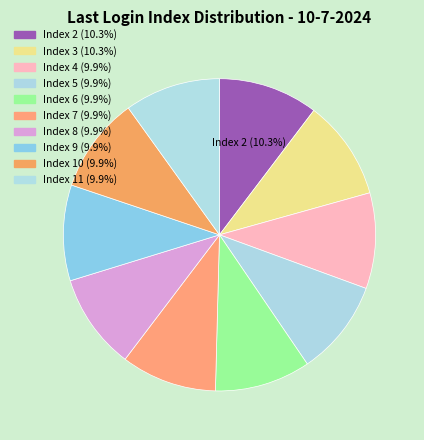

Count the number of slices in the pie.

10